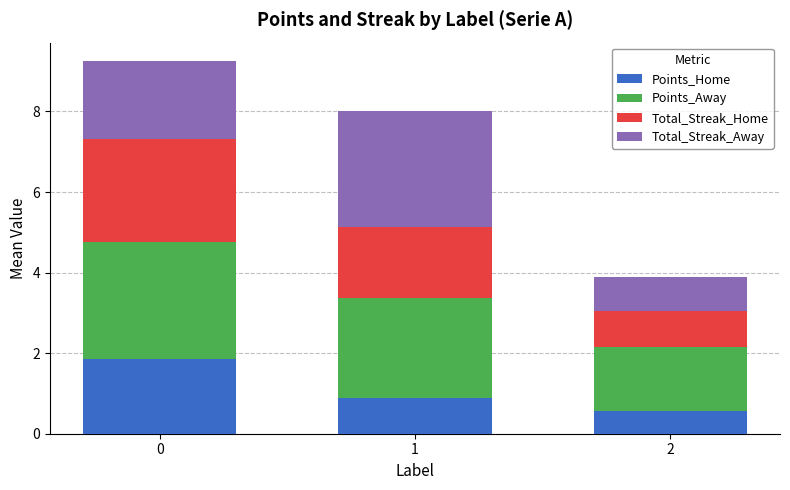

What is the difference between the maximum and minimum values in the Points_Home series?

1.3